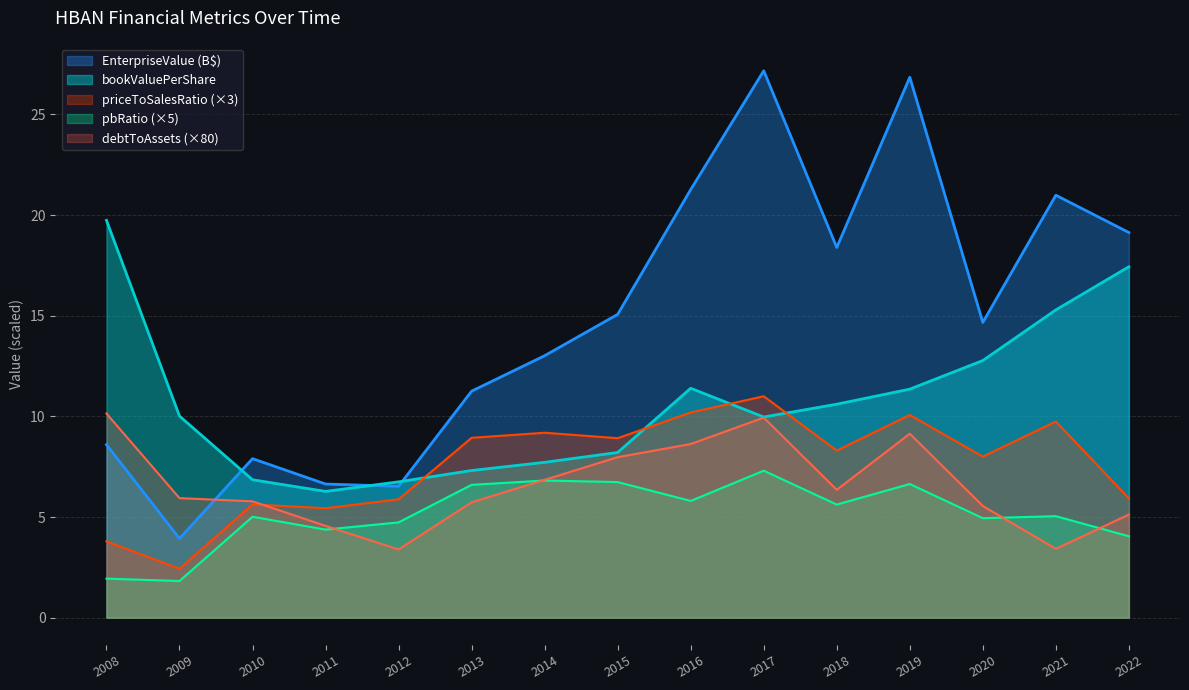

At which category is the sum across all series the highest?

2017